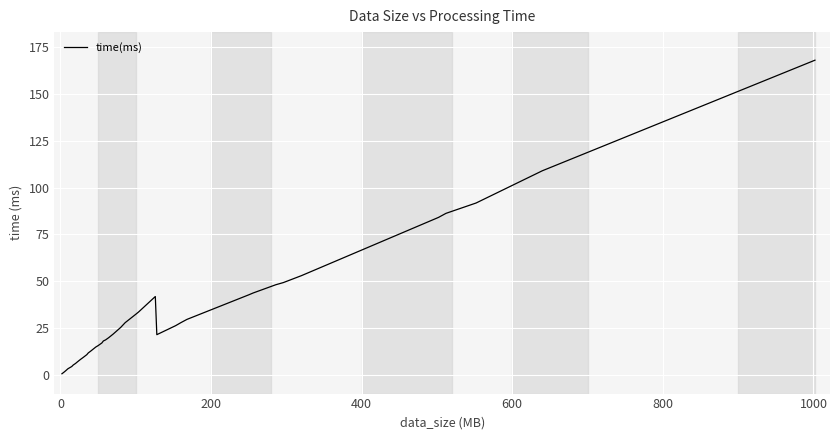

What is the maximum value shown in the chart?

168.1